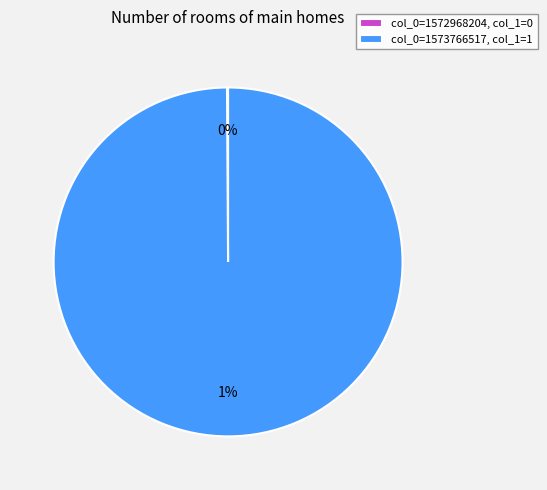

To the nearest percent, what is the difference between the largest and smallest slice percentages?

100%